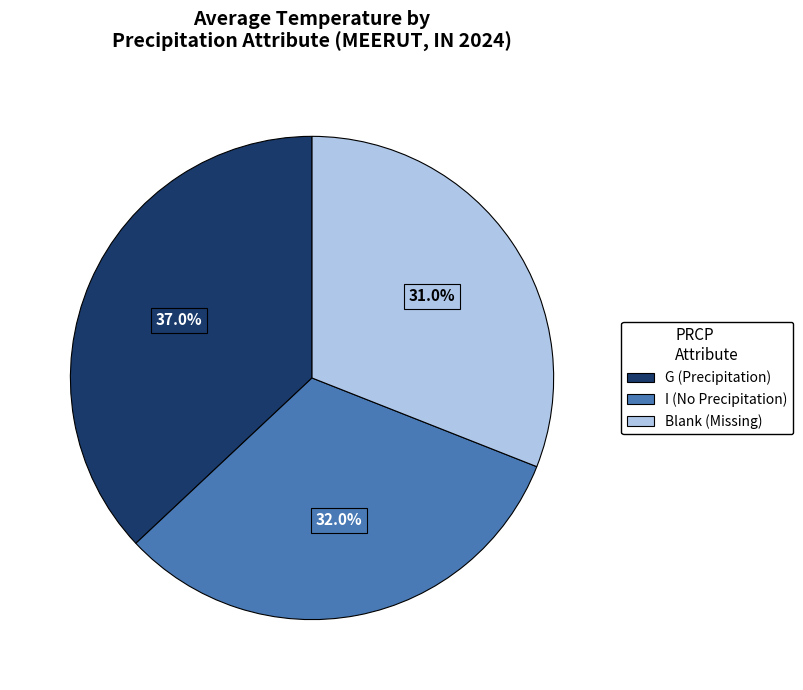

Rank the categories by value from highest to lowest.

G (Precipitation), I (No Precipitation), Blank (Missing)